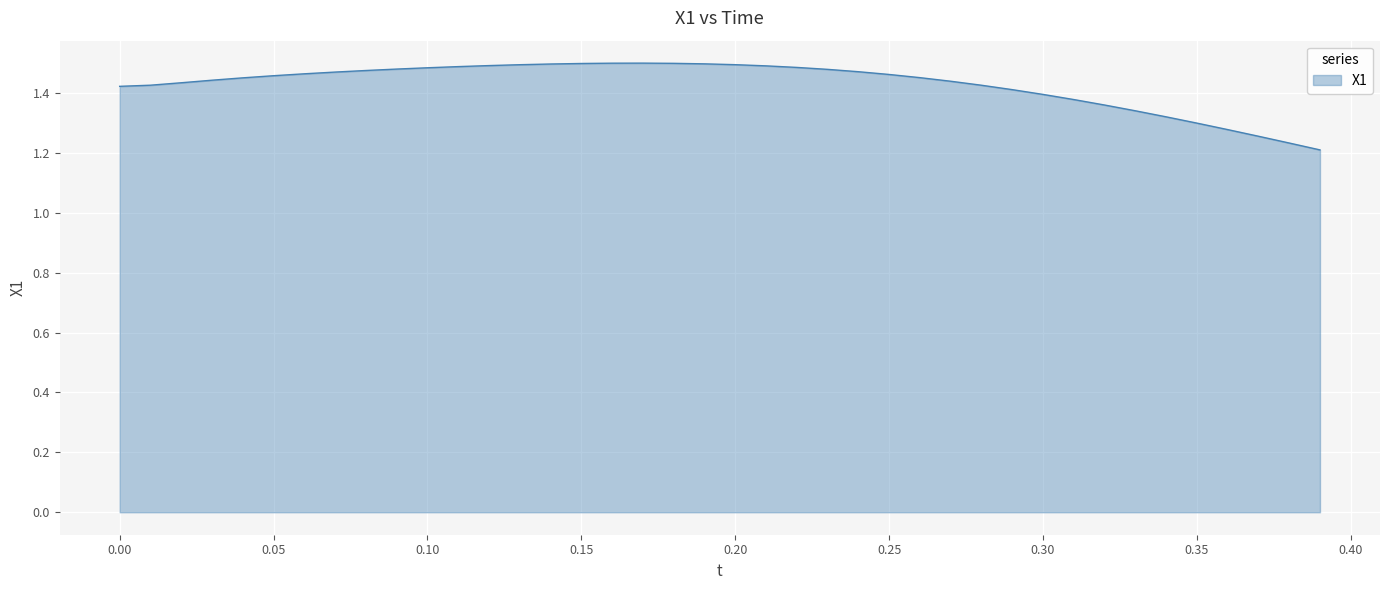

What is the difference between the maximum and minimum values?

0.3